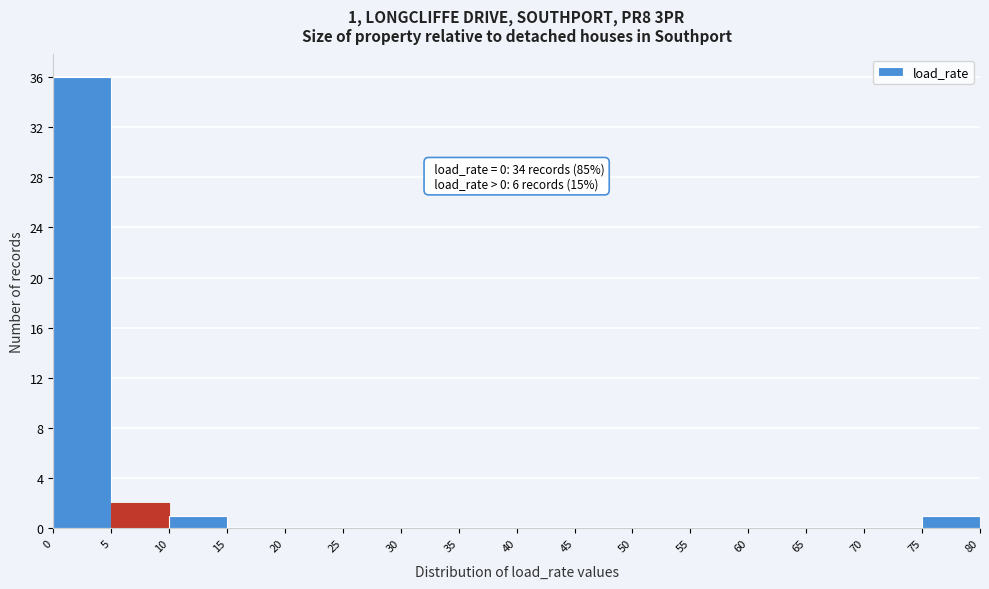

Over which range of the x-axis is the bar tallest?

0 to 5